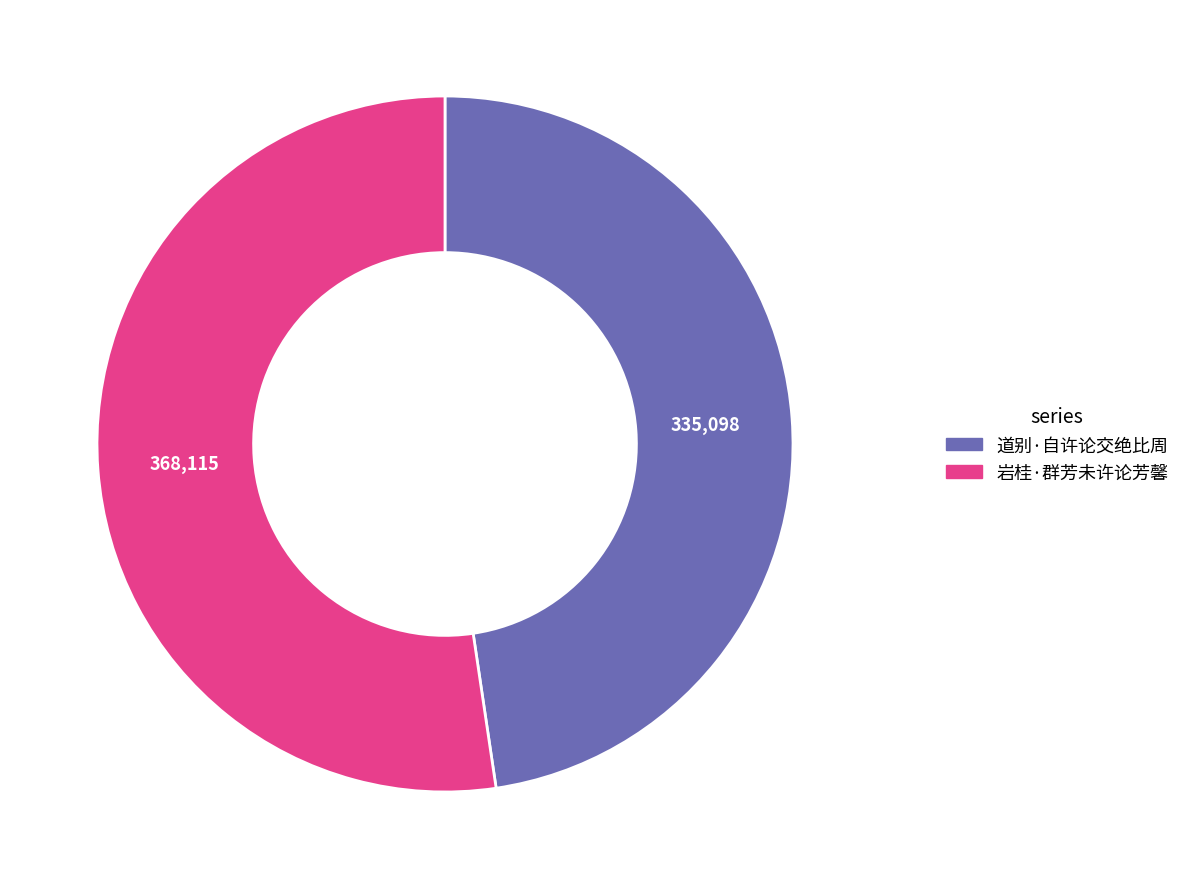

What is the ratio of the value at 道别·自许论交绝比周 to the value at 岩桂·群芳未许论芳馨?

0.9